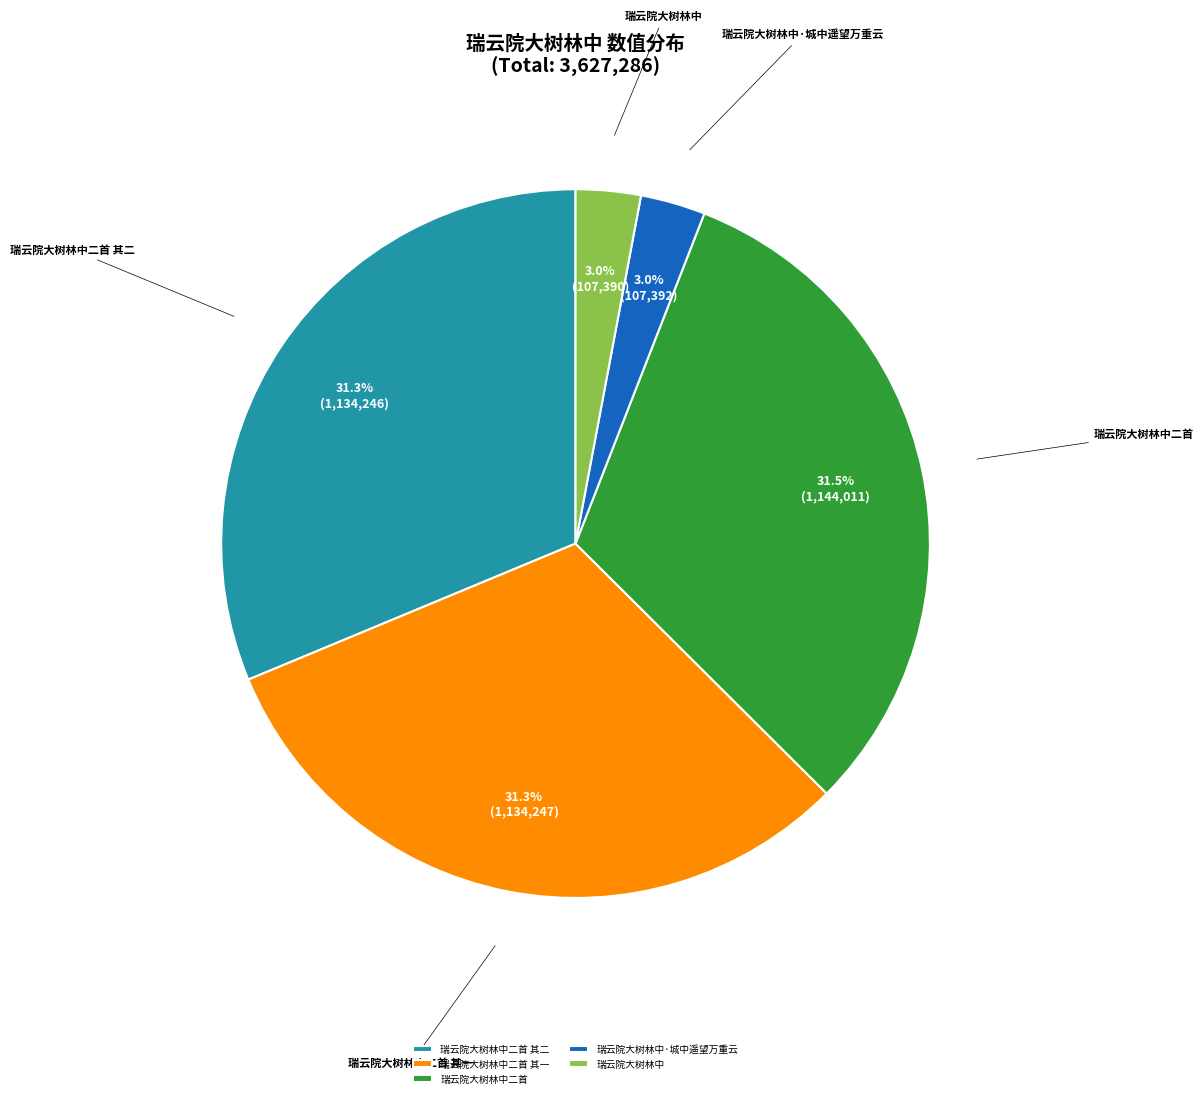

Is it true that 瑞云院大树林中二首 其二 is 20% of the pie?

False